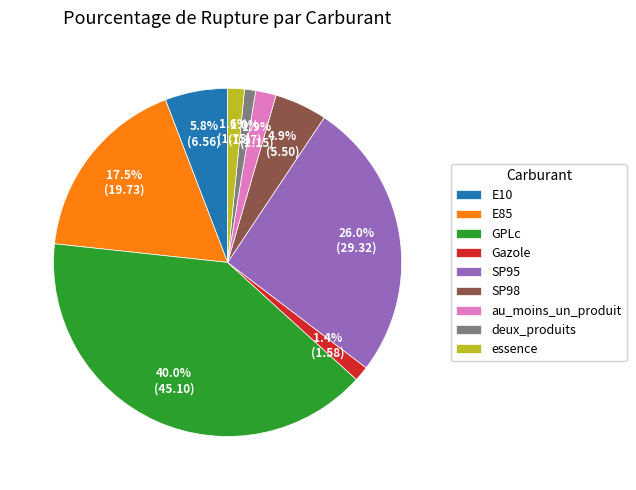

Which has a higher value, GPLc or Gazole?

GPLc